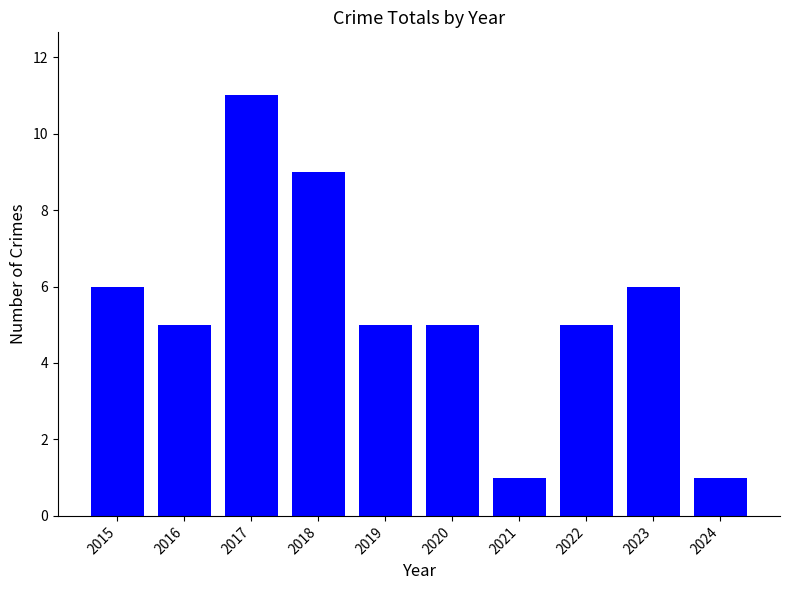

Is it true that the value at 2021 is 1?

True